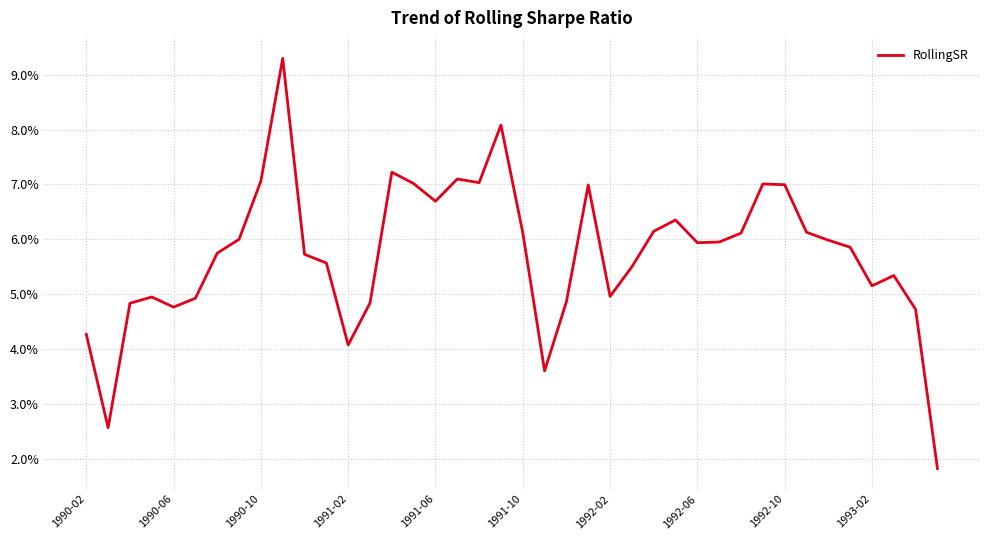

What is the average value?

0.1